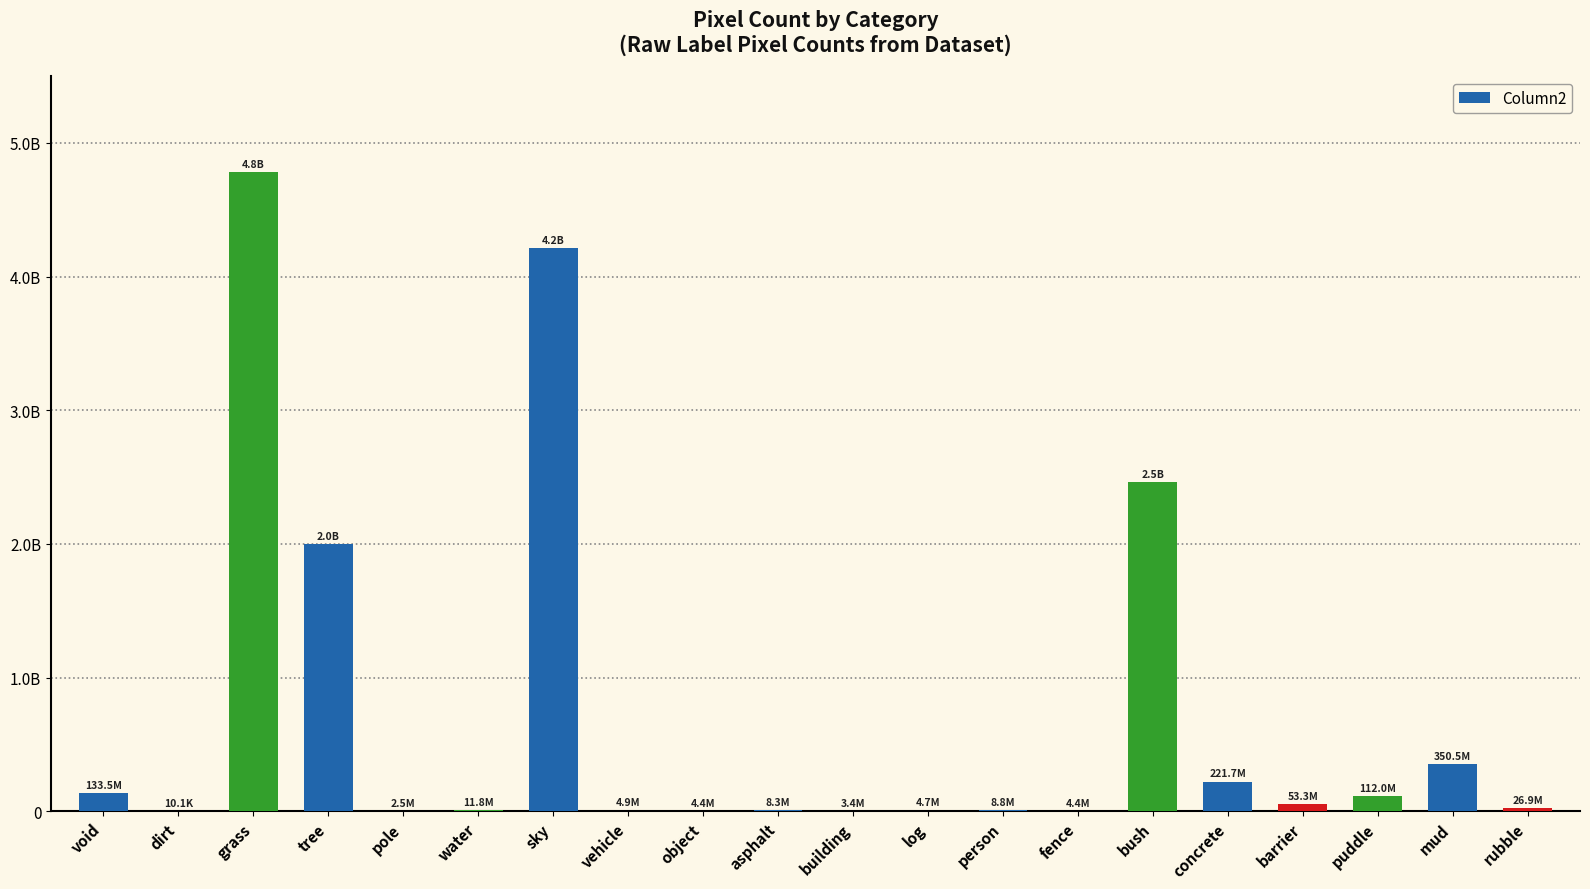

Are the bars horizontal?

No